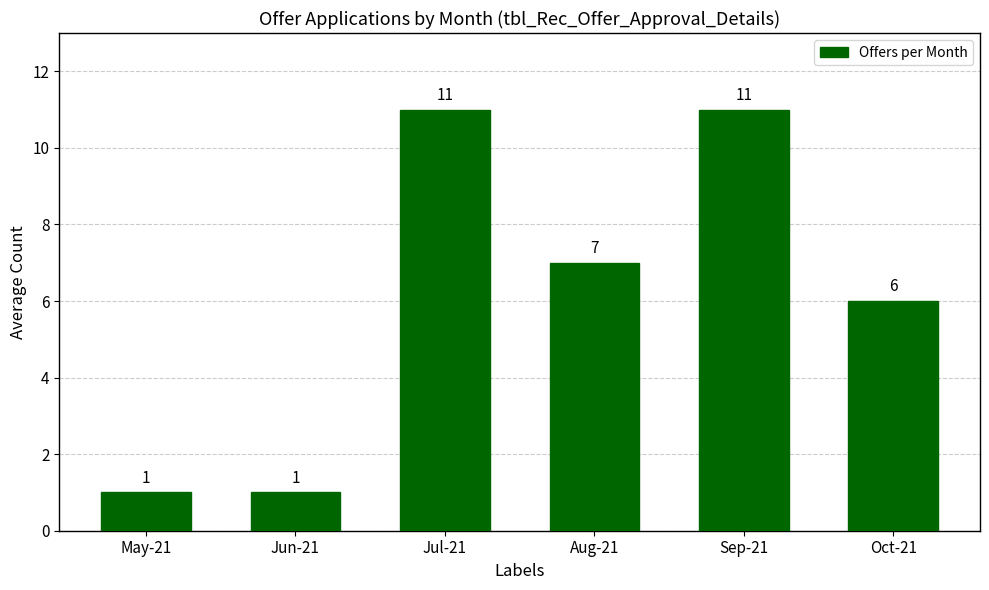

Between Jul-21 and Aug-21, which is larger?

Jul-21